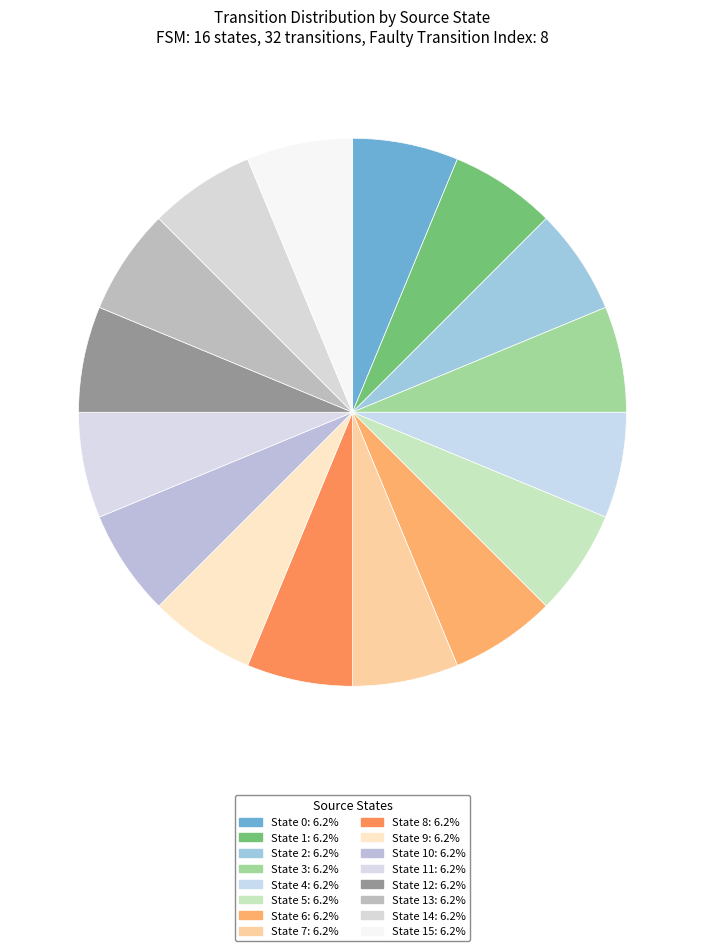

How many segments does this pie chart have?

16